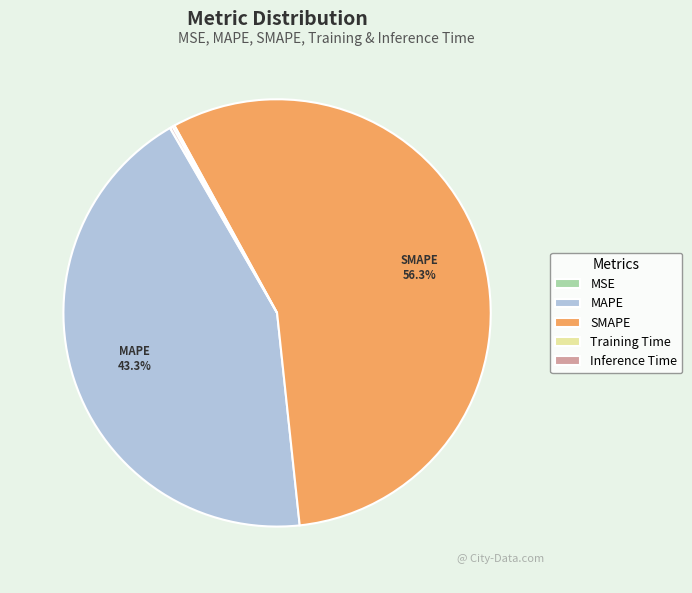

Which category accounts for the majority?

SMAPE